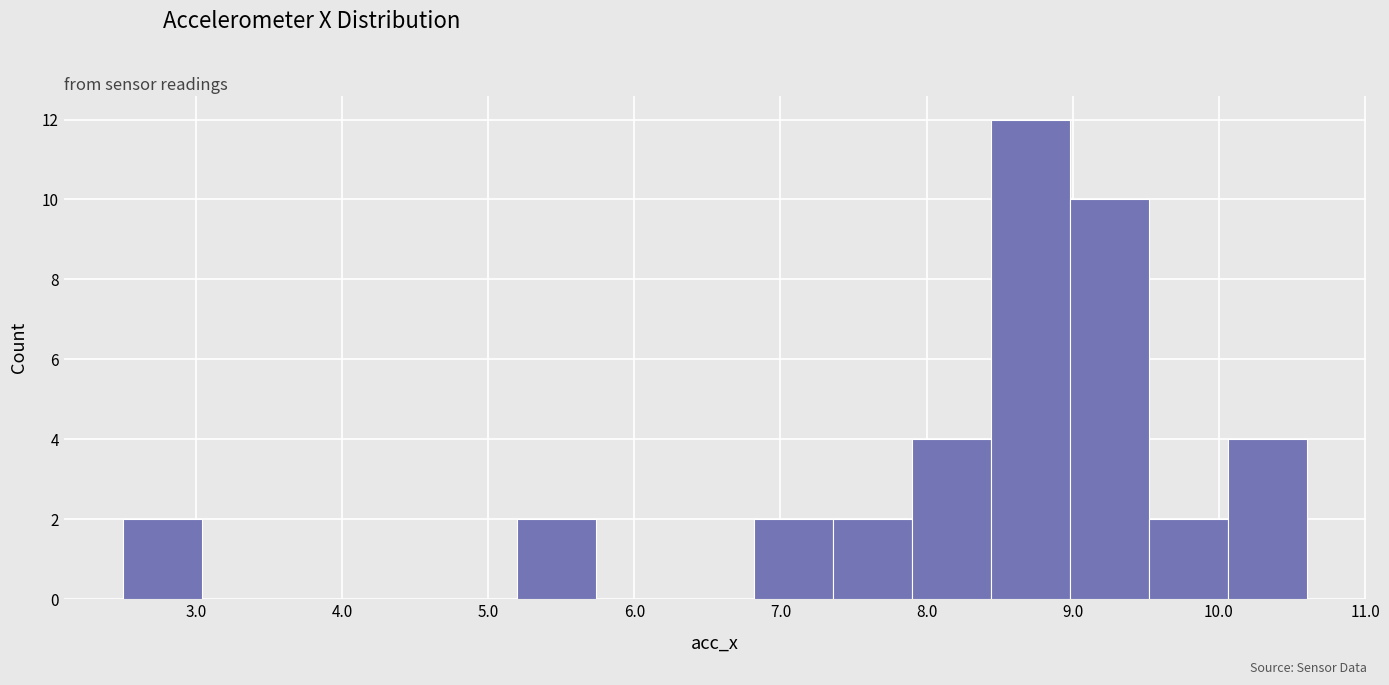

Reading left to right, transcribe this chart: for each bar, give the range it covers on the x-axis and its height. Neither the bar edges nor the heights are printed on the chart, so give them approximately, as read against the axes.

2.50 to 3.04: 2
3.04 to 3.58: 0
3.58 to 4.12: 0
4.12 to 4.66: 0
4.66 to 5.20: 0
5.20 to 5.74: 2
5.74 to 6.28: 0
6.28 to 6.82: 0
6.82 to 7.36: 2
7.36 to 7.90: 2
7.90 to 8.44: 4
8.44 to 8.98: 12
8.98 to 9.52: 10
9.52 to 10.06: 2
10.06 to 10.60: 4